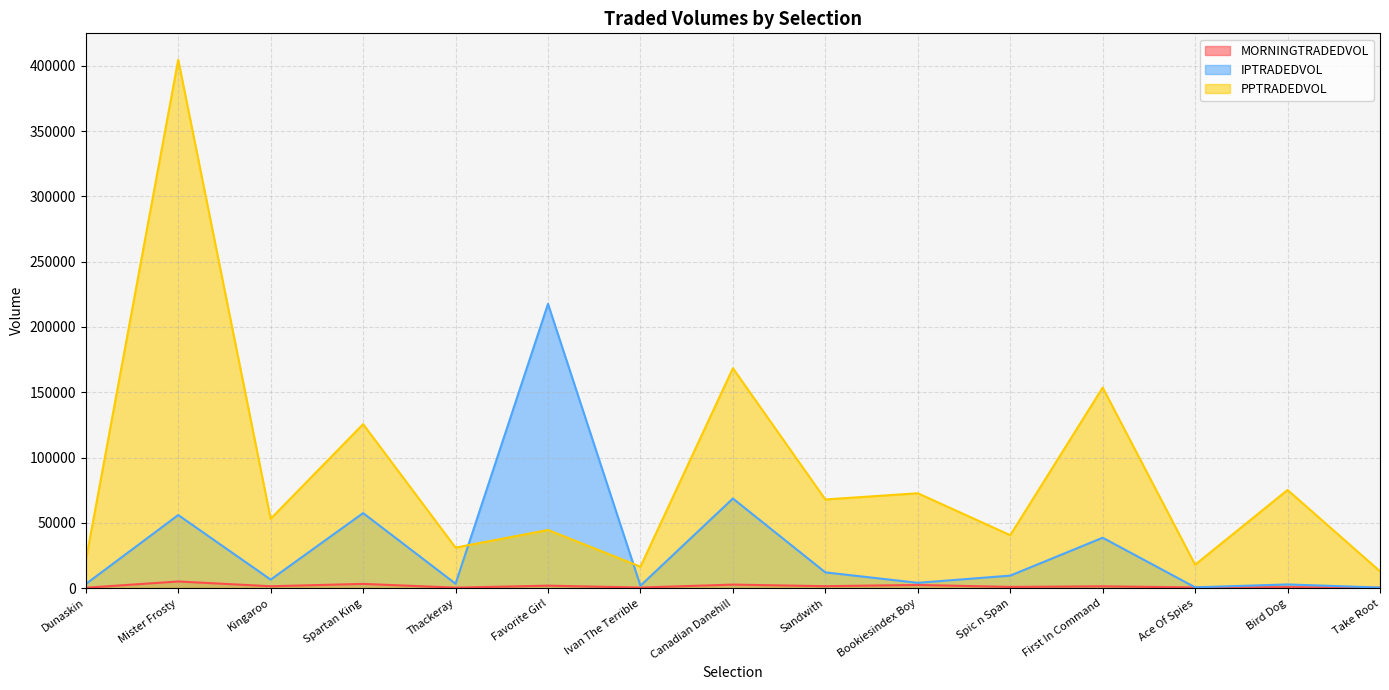

How many lines are shown in the chart?

3